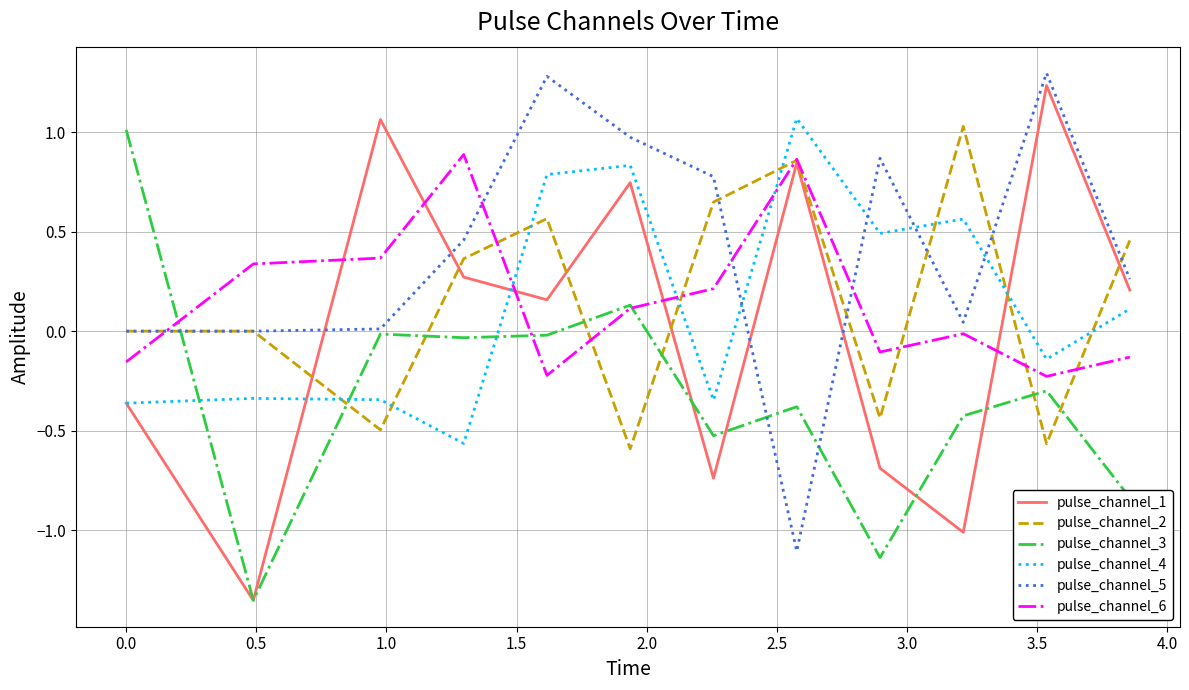

What is the difference between the maximum and second lowest values in the pulse_channel_4 series?

1.4